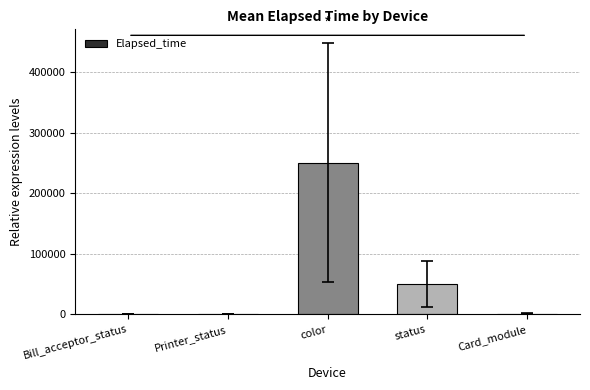

What is the greatest value displayed?

250833.8